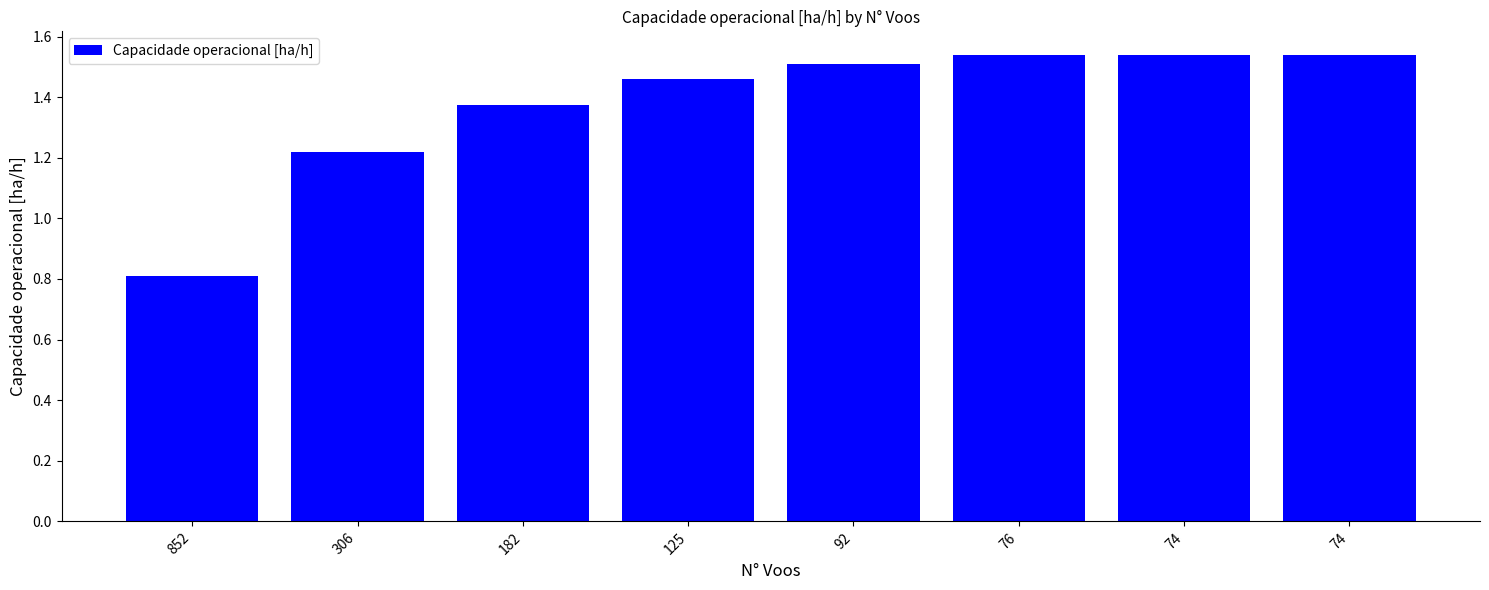

What is the difference between the maximum and minimum values?

0.7